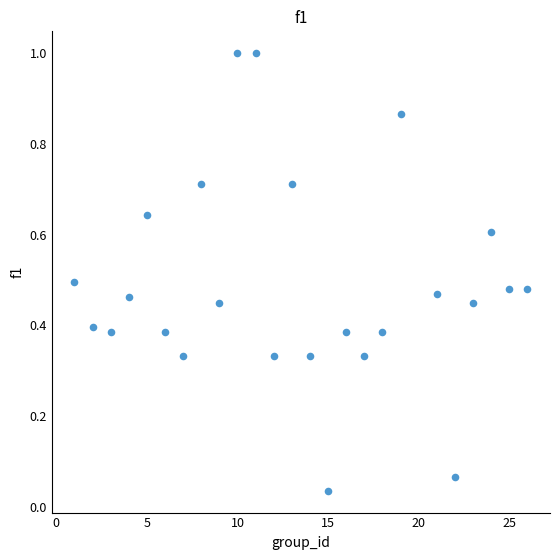

What is the range of X values (max minus min)?

25.0